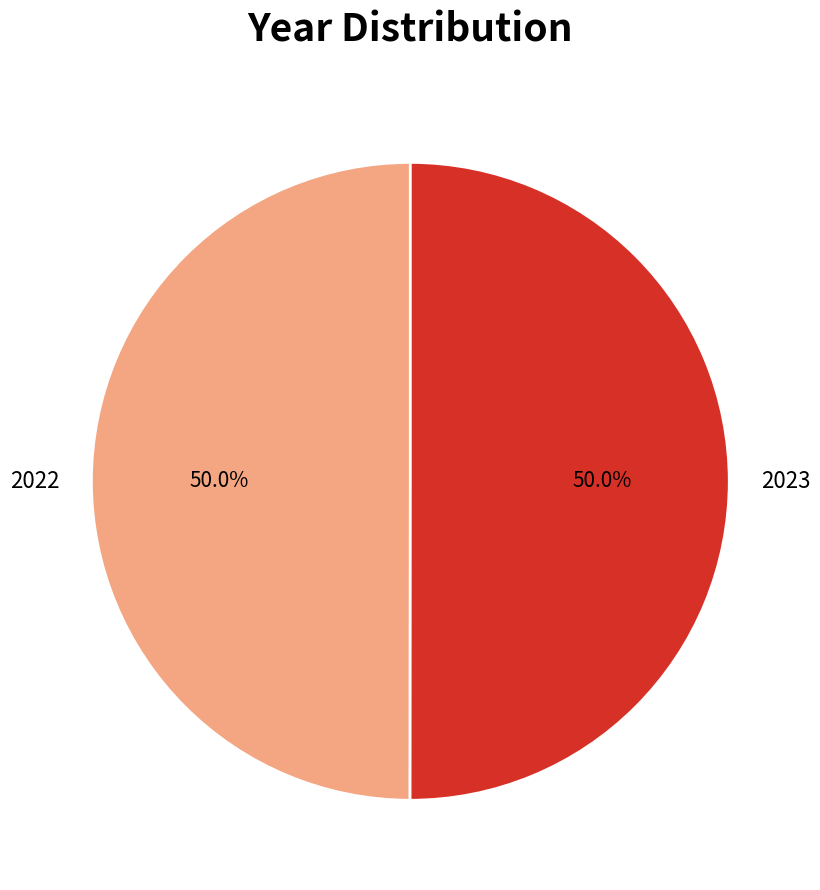

What is the total percentage of 2022 and 2023?

100.0%